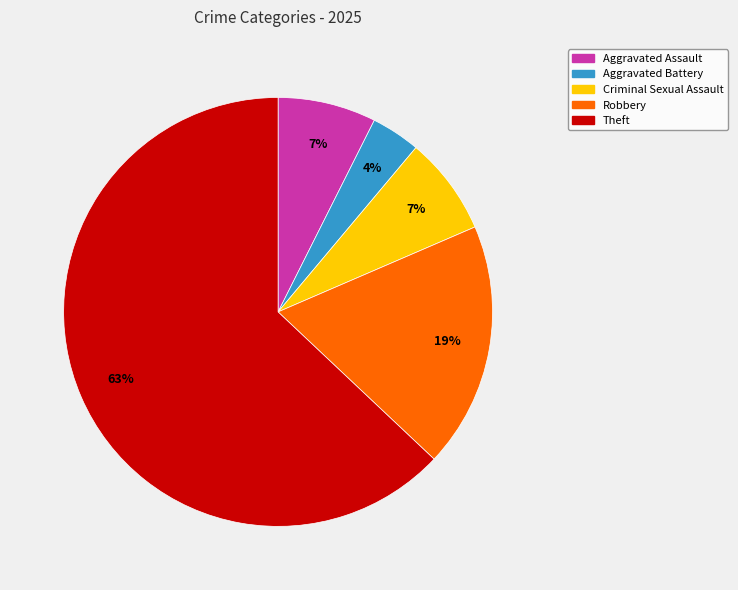

Is there a majority slice in this chart?

Yes